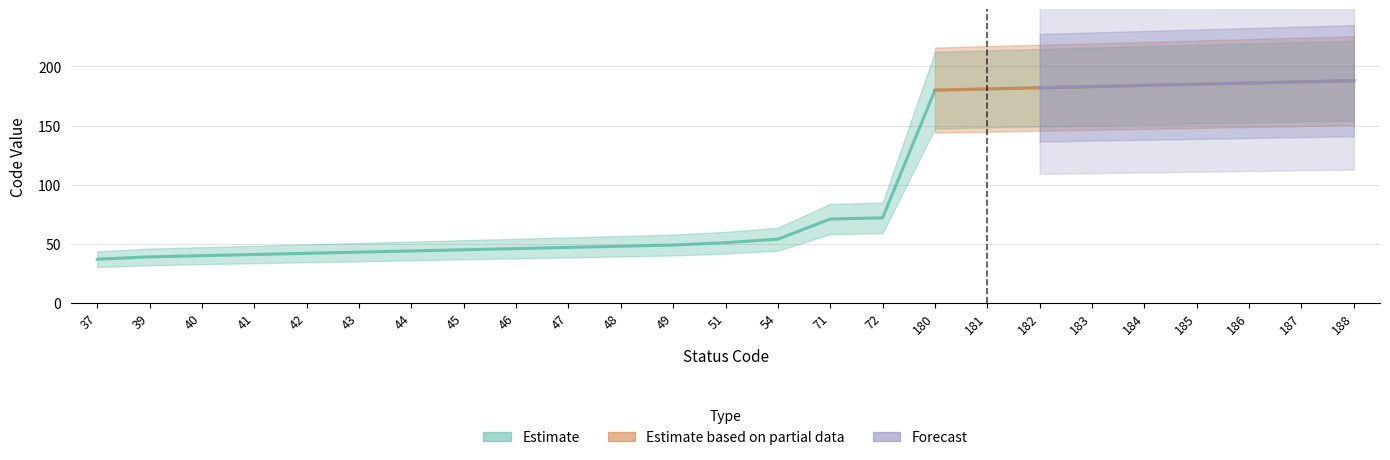

Is it true that Forecast equals 62 at 41?

False